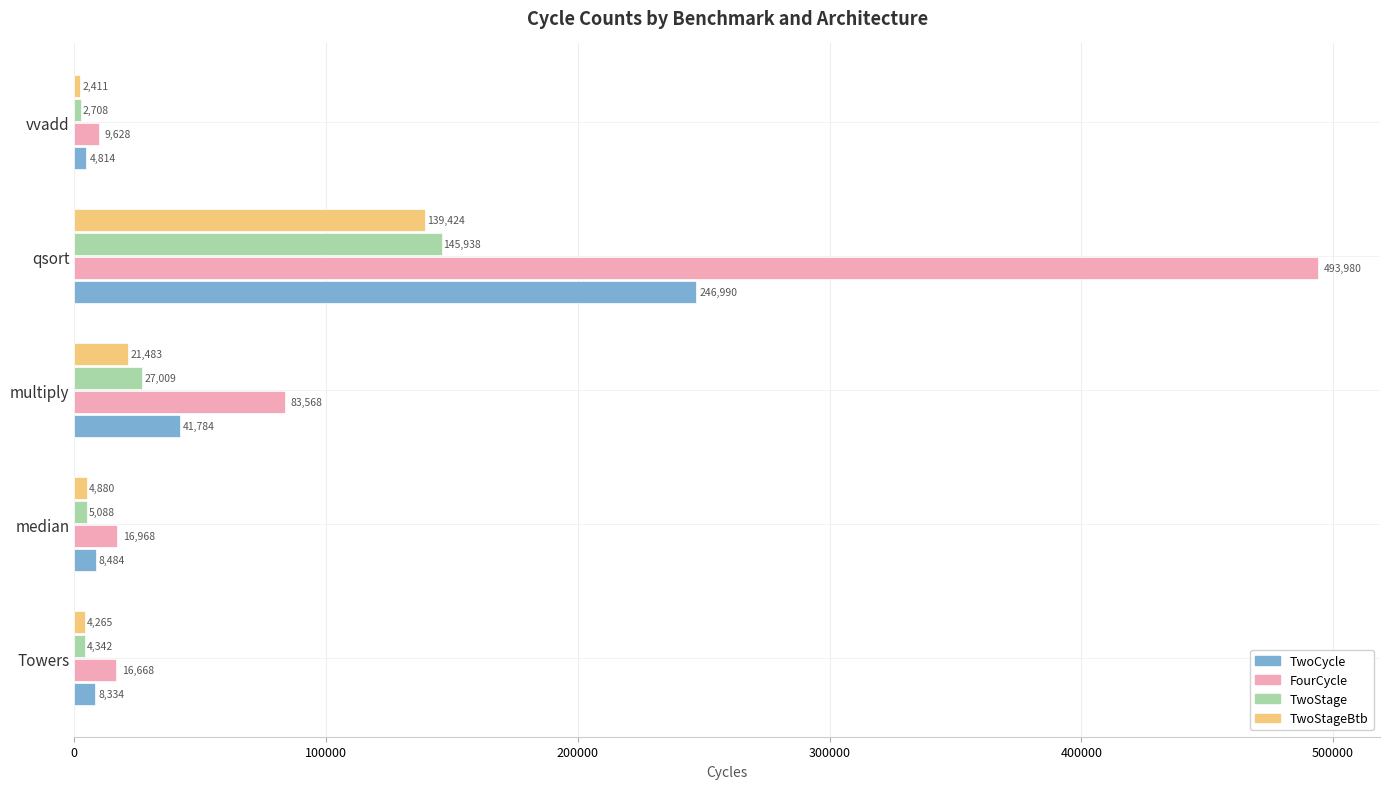

Rank the series at Towers from lowest to highest value.

TwoStageBtb, TwoStage, TwoCycle, FourCycle